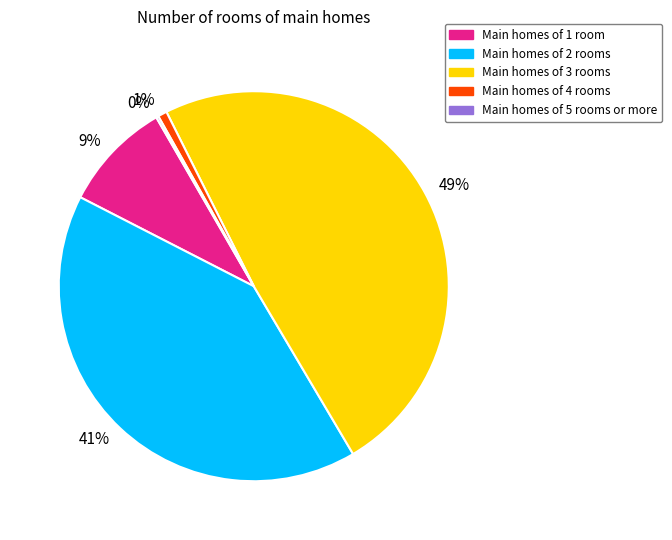

Which has a higher value, 9% or 41%?

41%